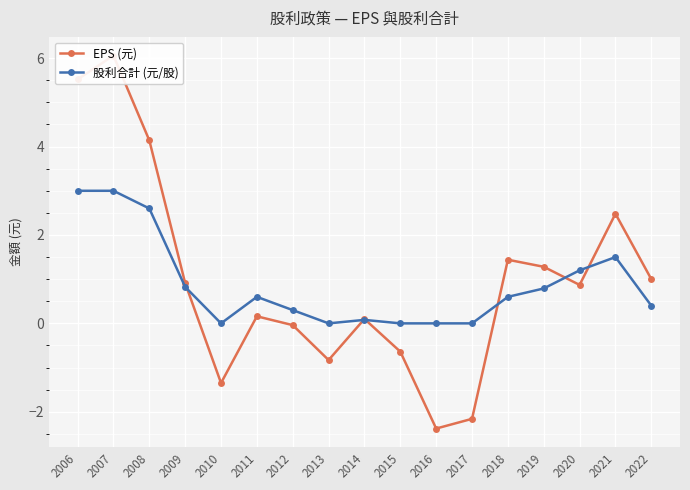

How many data points in 股利合計 (元/股) are above 0?

12